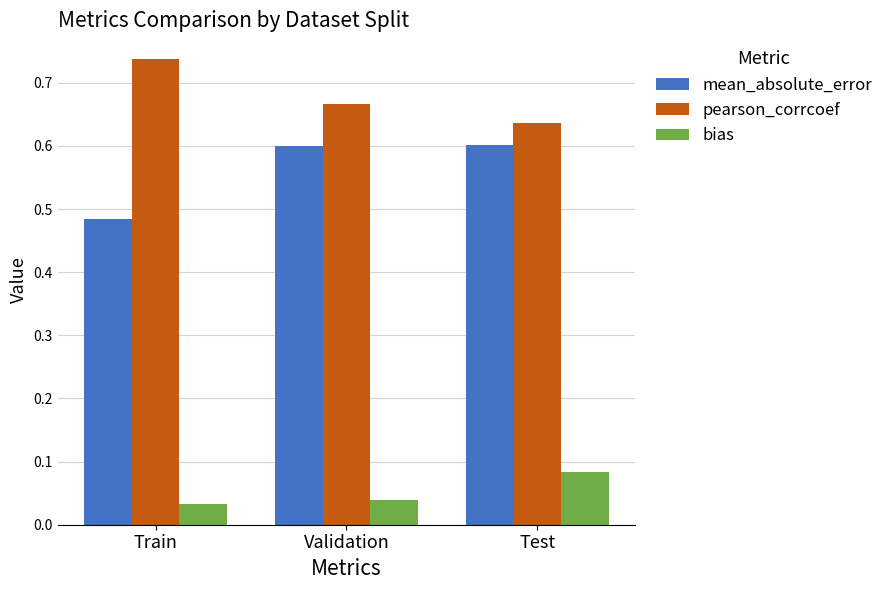

Which series has the largest total across all categories?

pearson_corrcoef